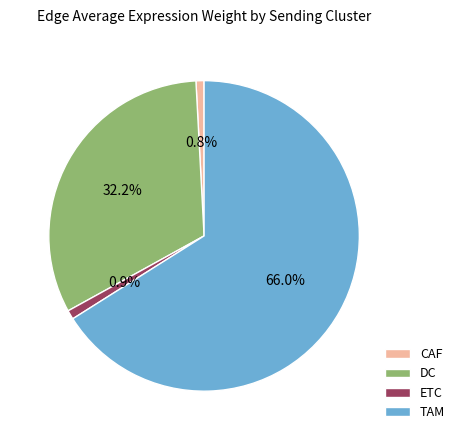

Is it true that ETC is 1% of the pie?

True